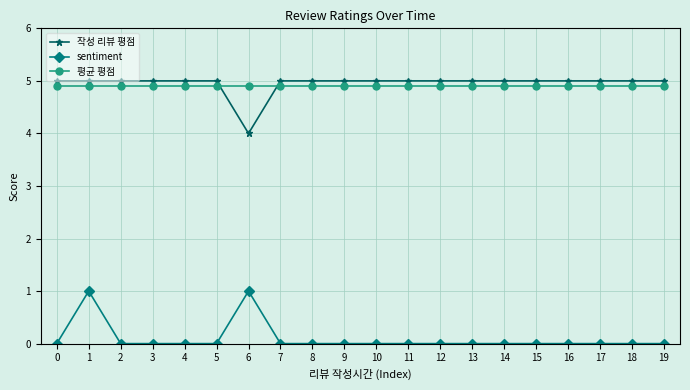

How many lines are shown in the chart?

3